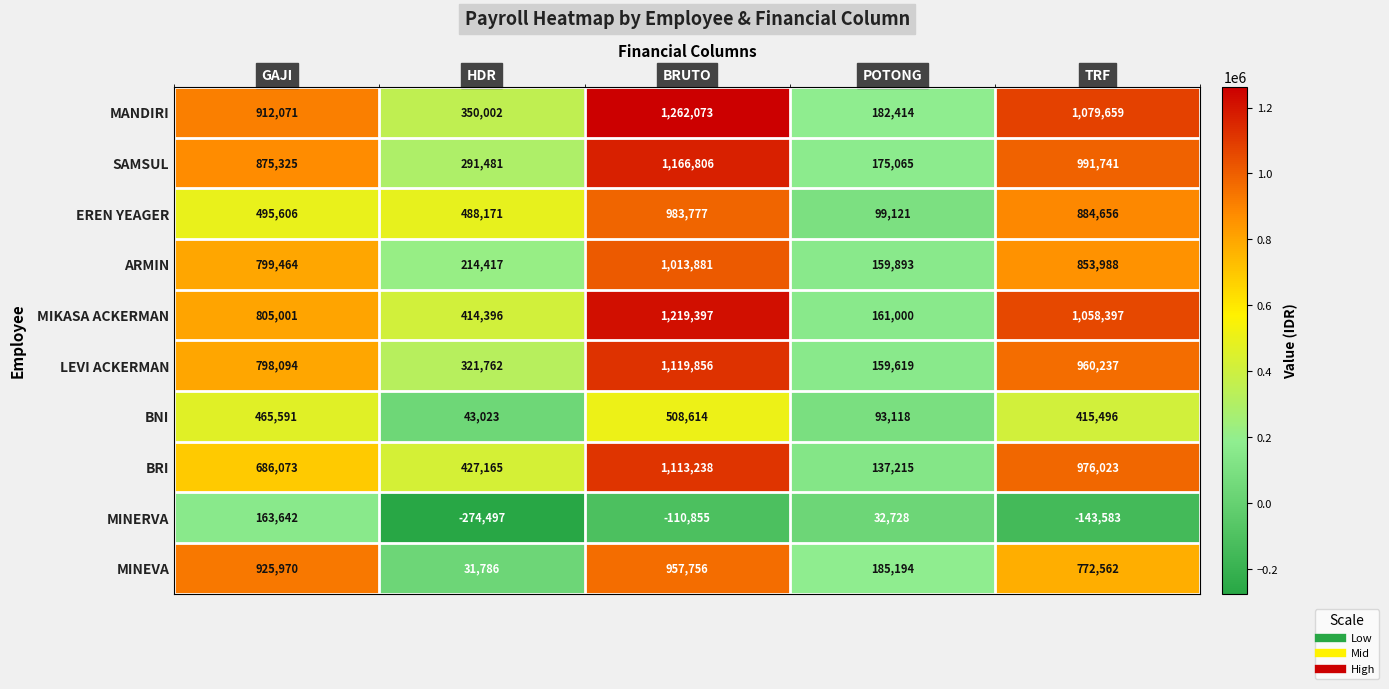

What is the average value of the SAMSUL series?

700084